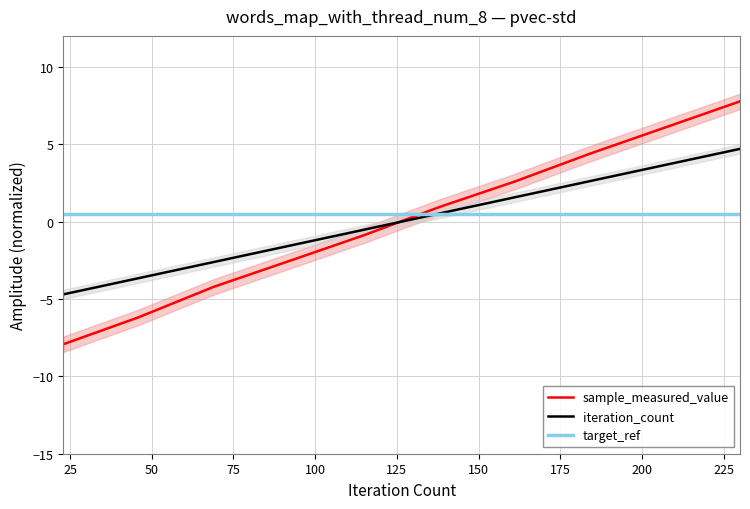

What is the maximum value for sample_measured_value?

7.8